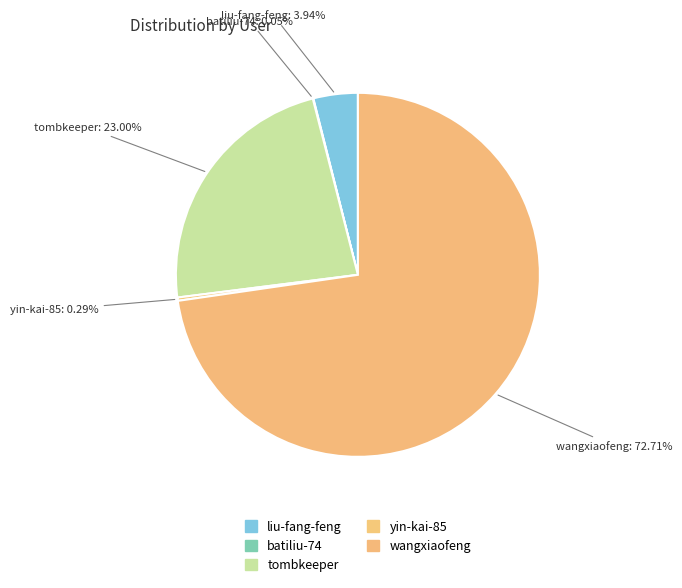

What percentage do wangxiaofeng and batiliu-74 together represent?

72.8%